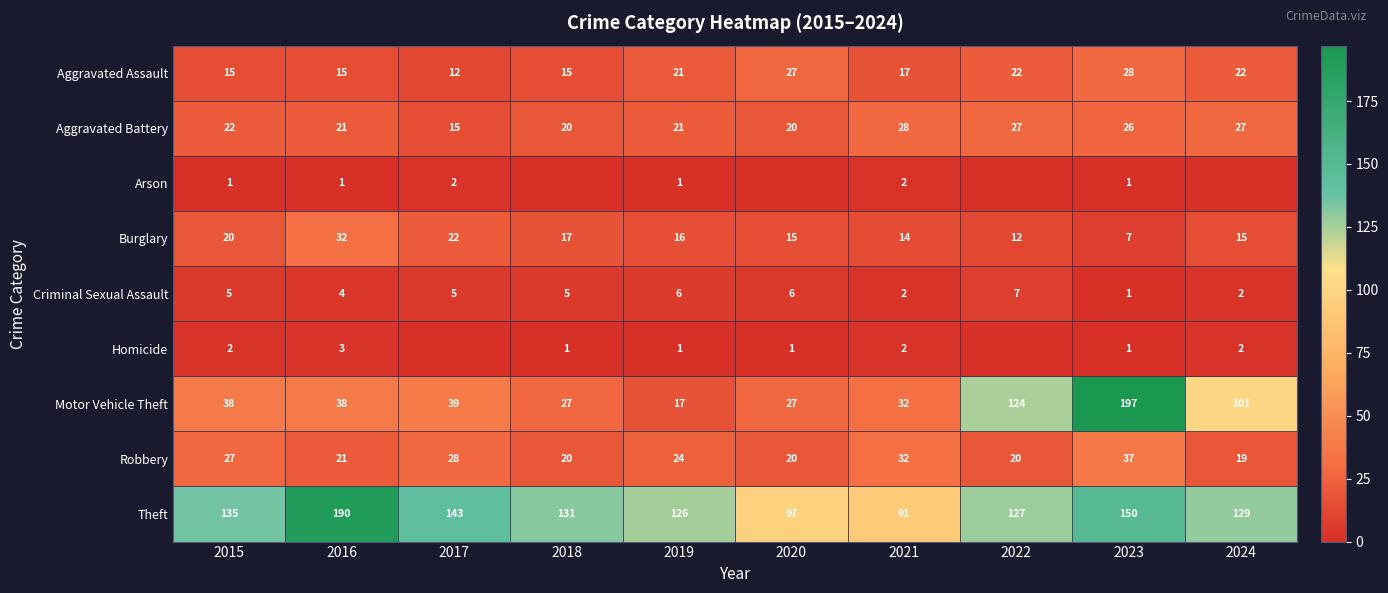

Is it true that Motor Vehicle Theft equals 23 at 2017?

False